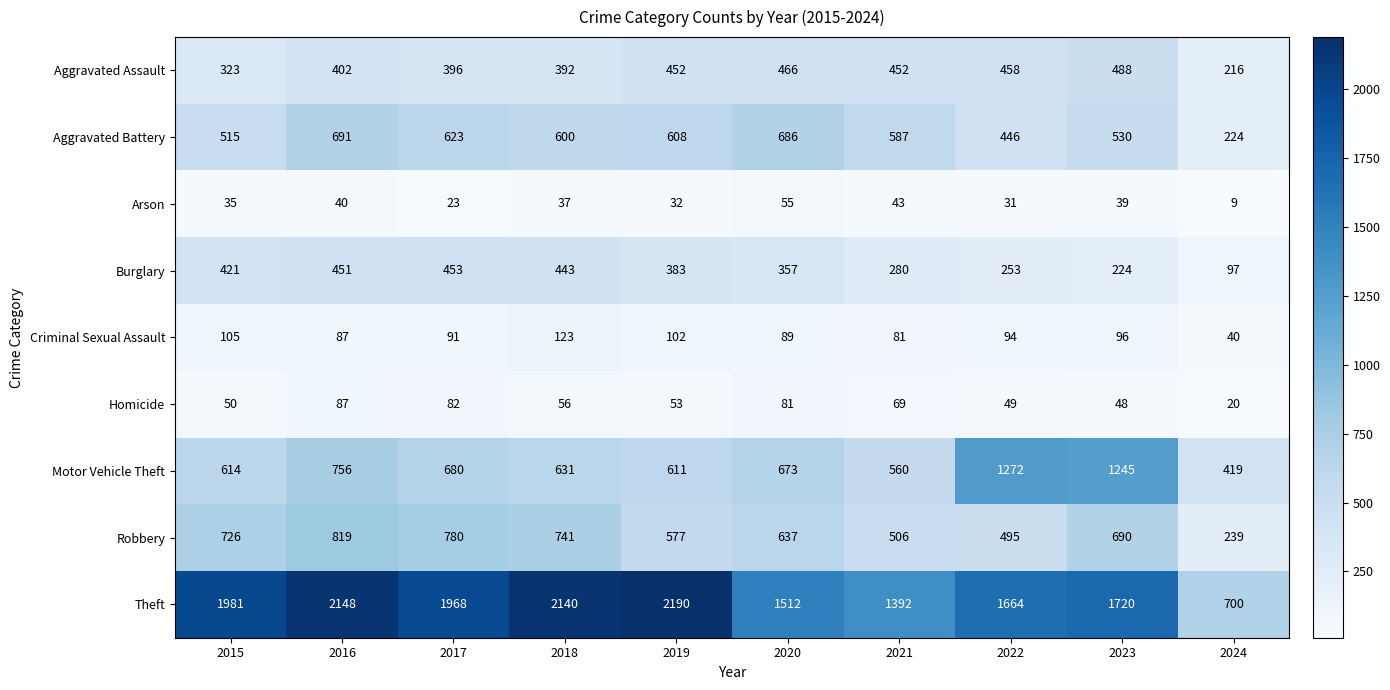

Which series has the largest total across all categories?

Theft